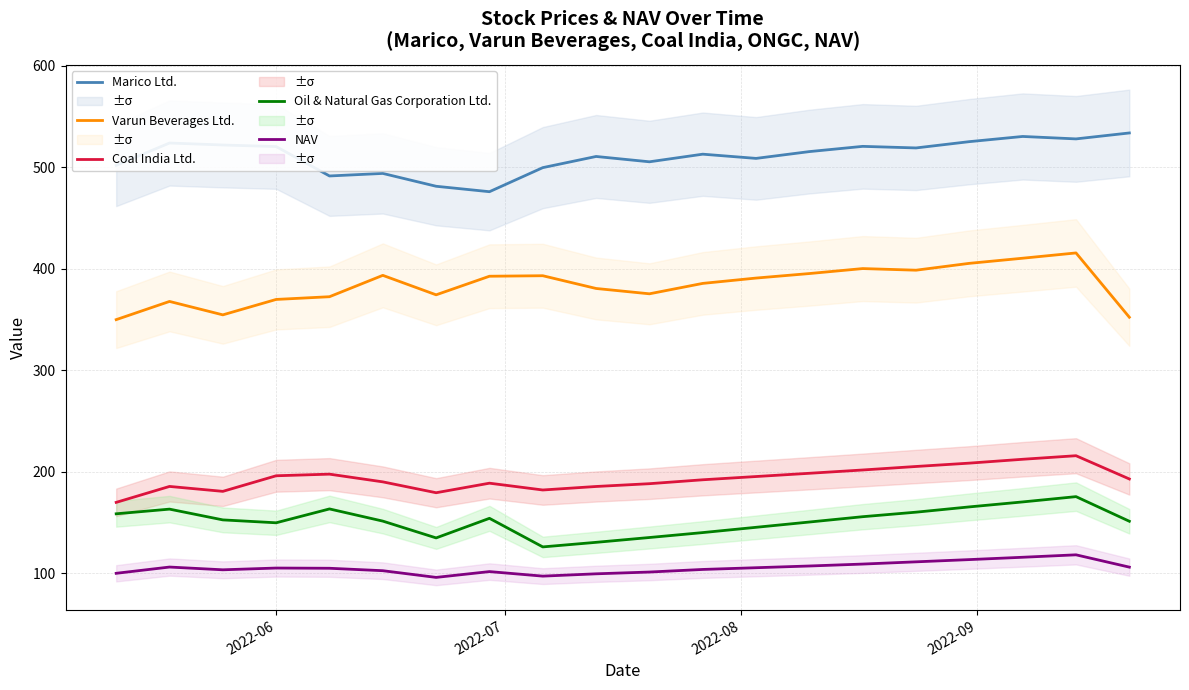

Does the chart display data point markers on the line(s)?

No